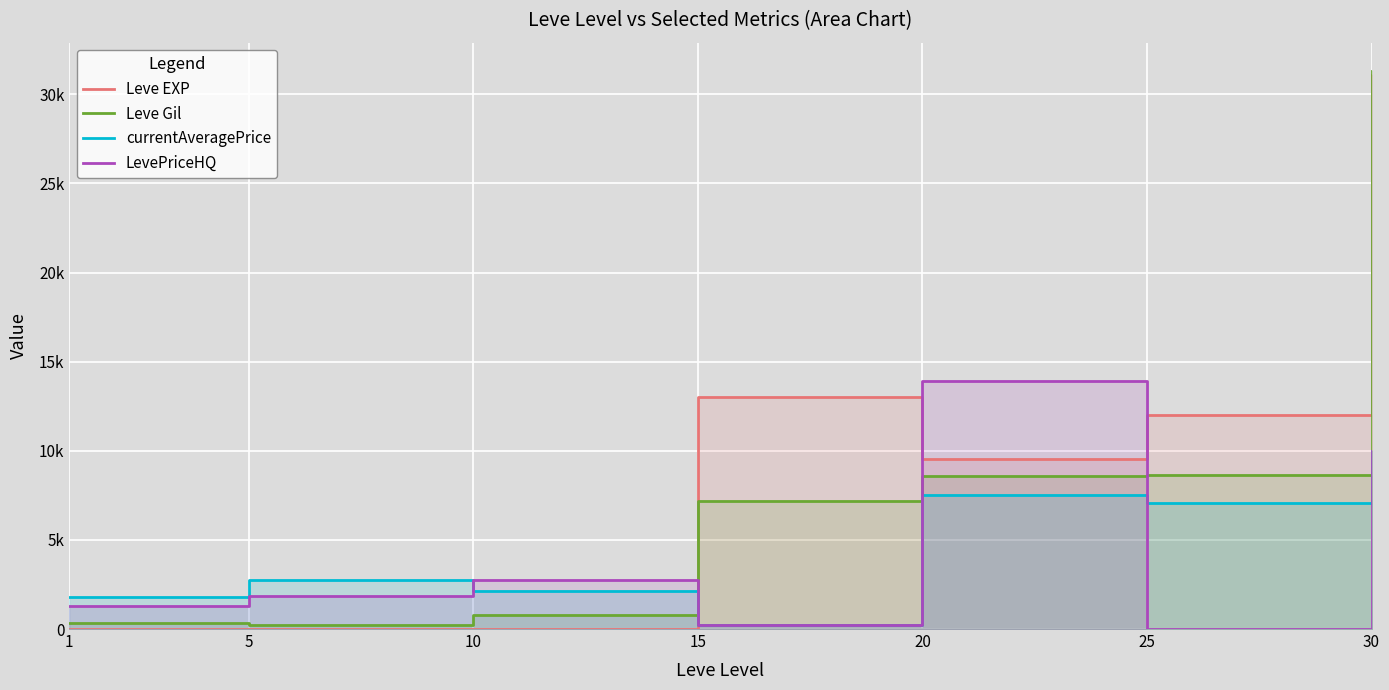

Rank the series by their maximum value, from lowest to highest.

currentAveragePrice, LevePriceHQ, Leve EXP, Leve Gil